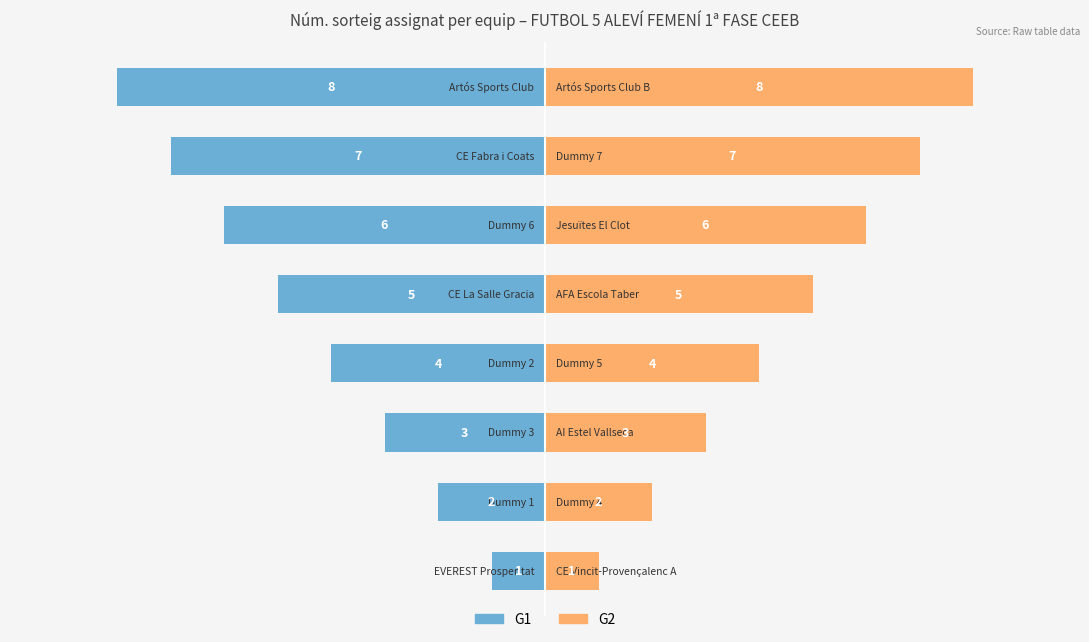

Which series has the largest total across all categories?

G2